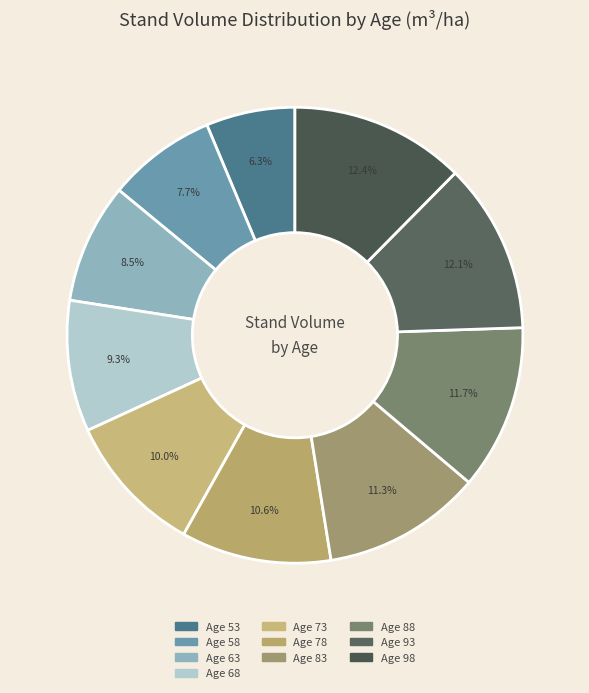

Does any single category account for the majority?

No